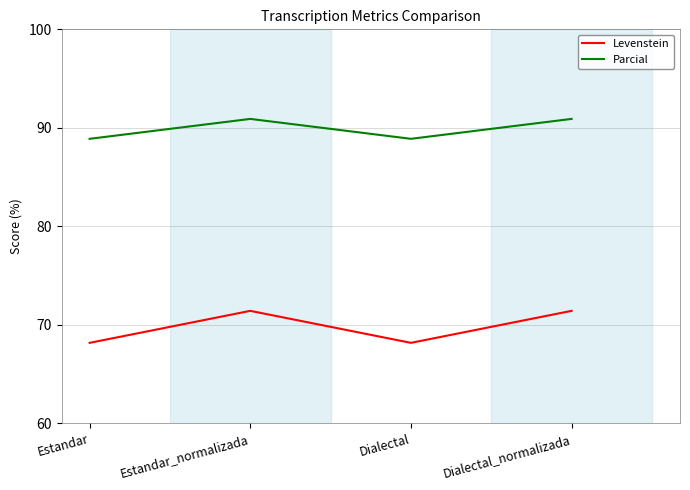

How many series are shown in this chart?

2